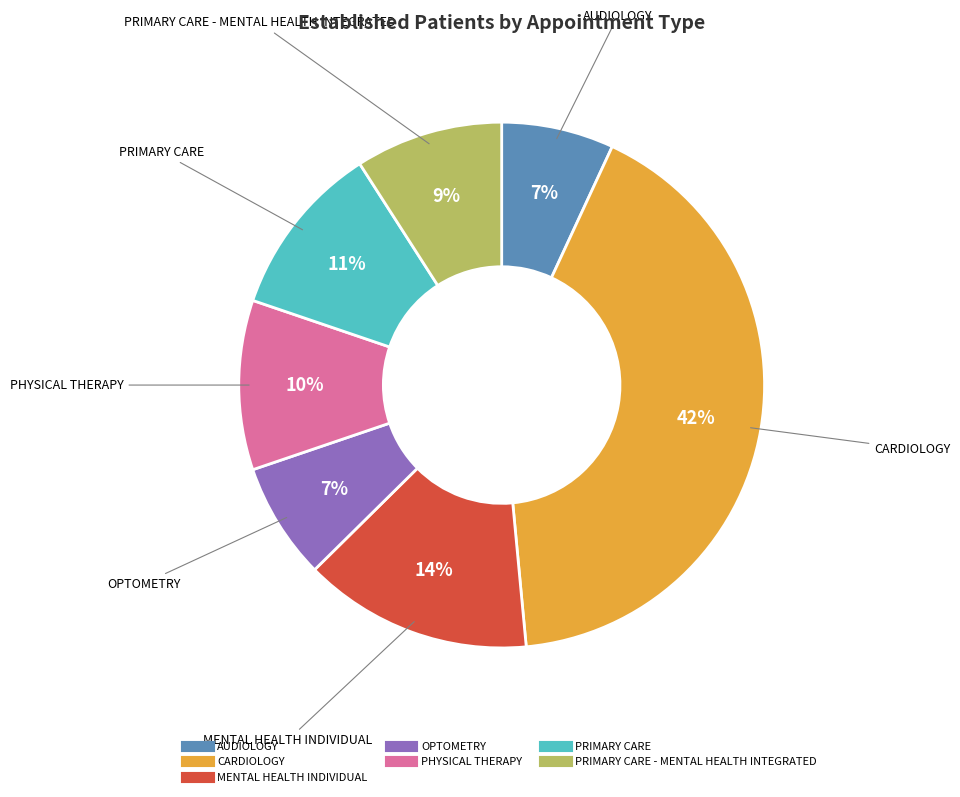

Does any single category account for the majority?

No